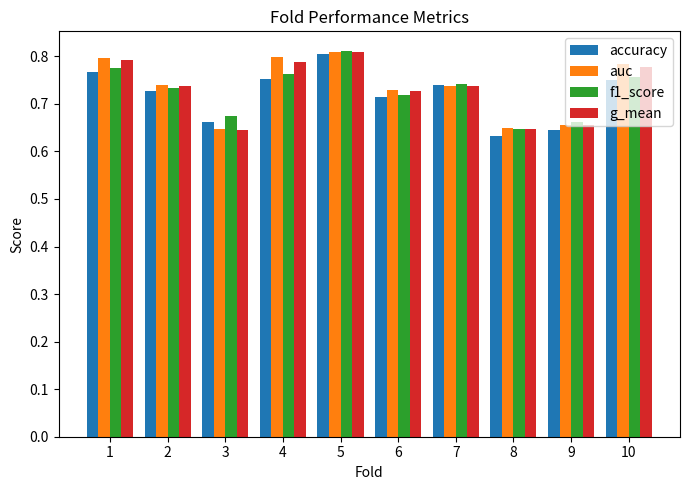

Which category has the lowest value across all series?

8